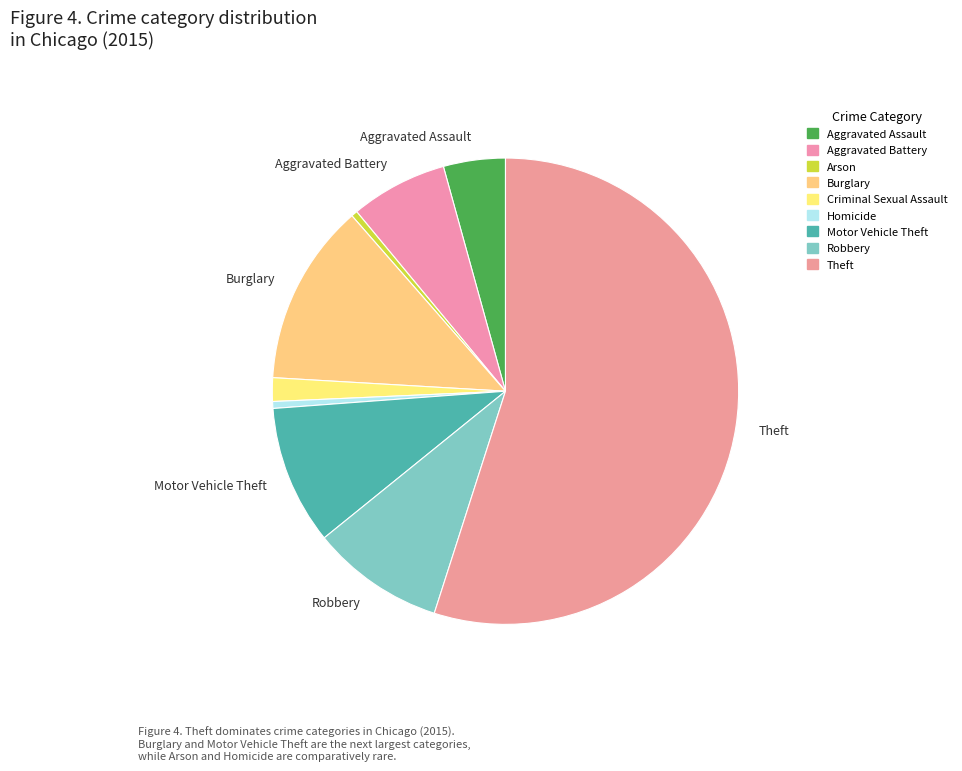

Does any single category account for the majority?

Yes